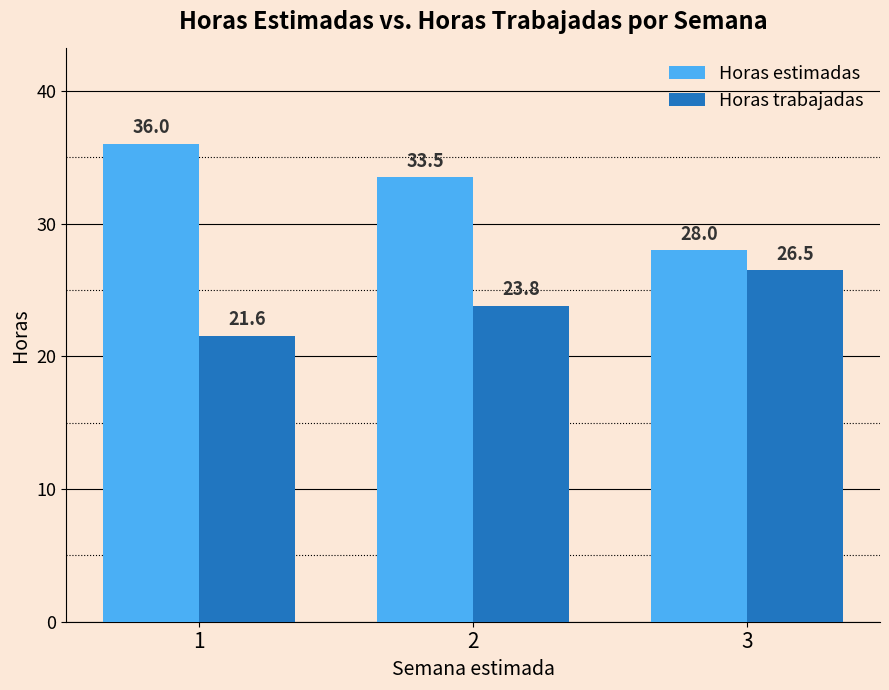

What is the sum of all Horas trabajadas values?

71.8